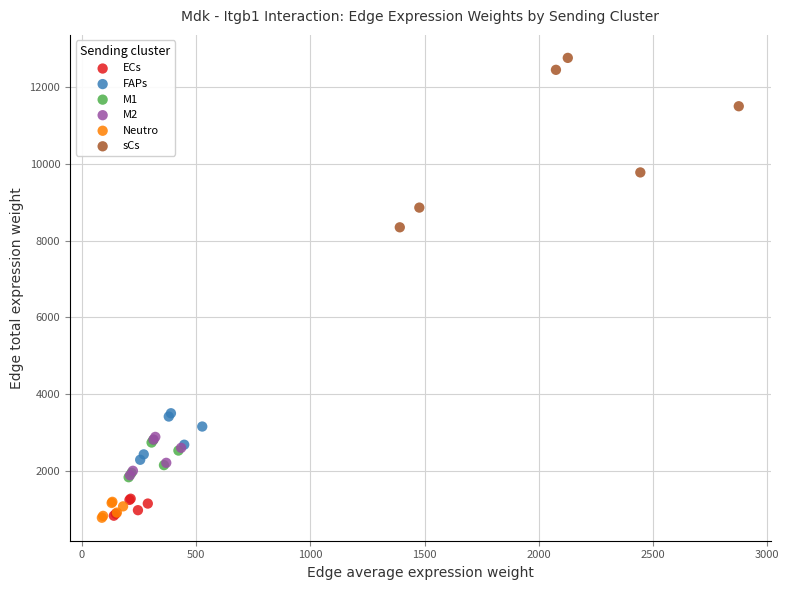

Which series has the widest spread of Y values?

sCs